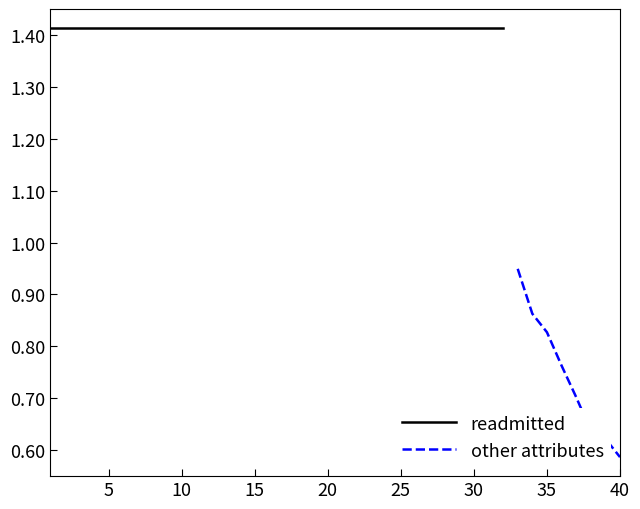

True or false: Measure-based Utility and Attribute-based Utility cross at least once.

False